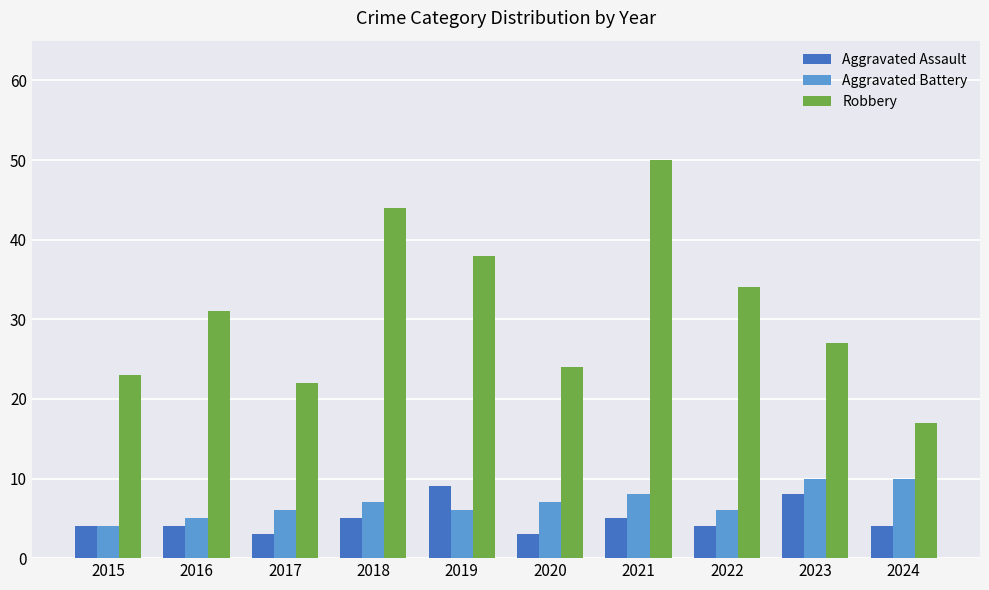

The Aggravated Assault series shows 7 at 2024. True or false?

False